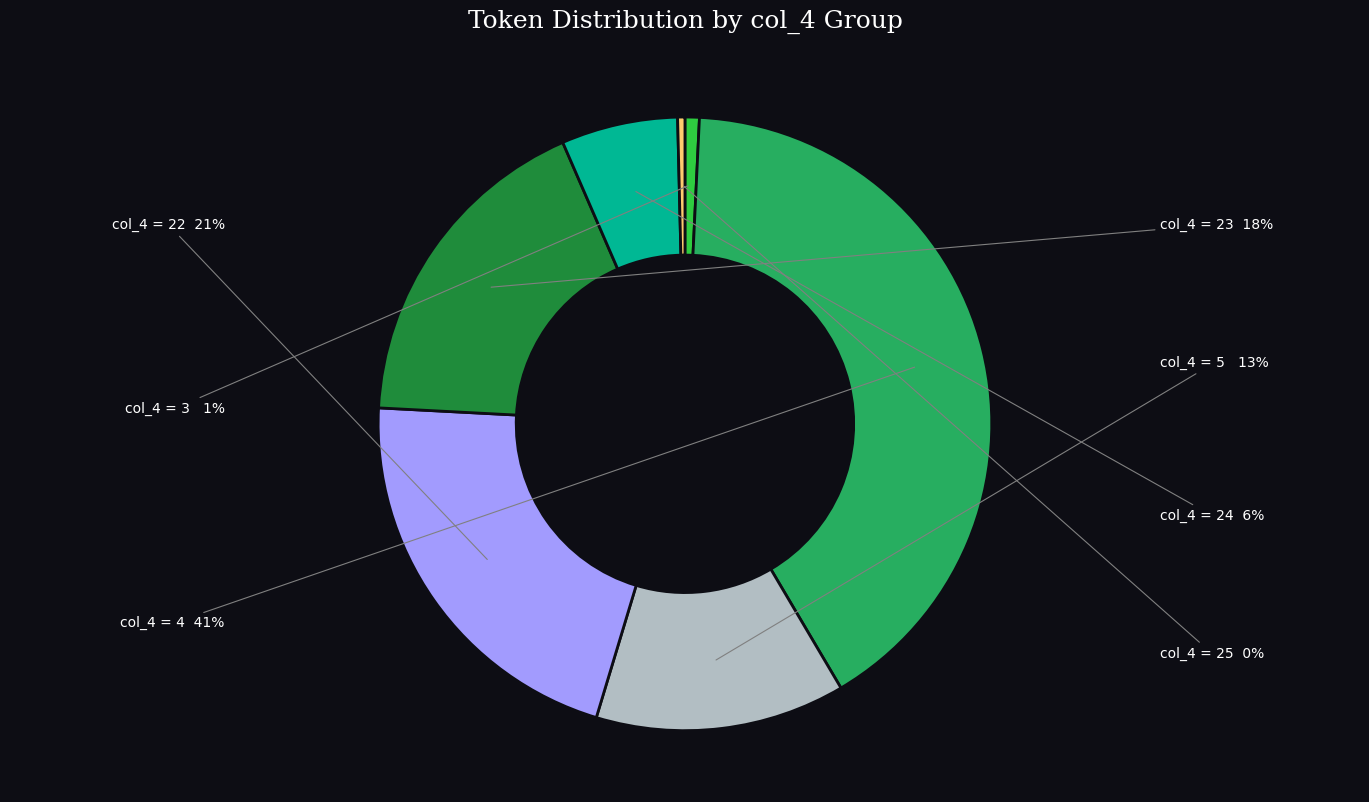

Is the sum of col_4 = 23 and col_4 = 4 greater than half?

Yes